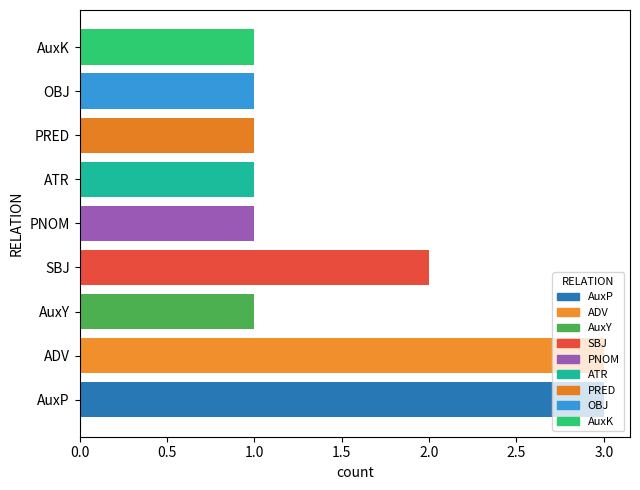

The chart shows a value of 2 at PNOM. True or false?

False